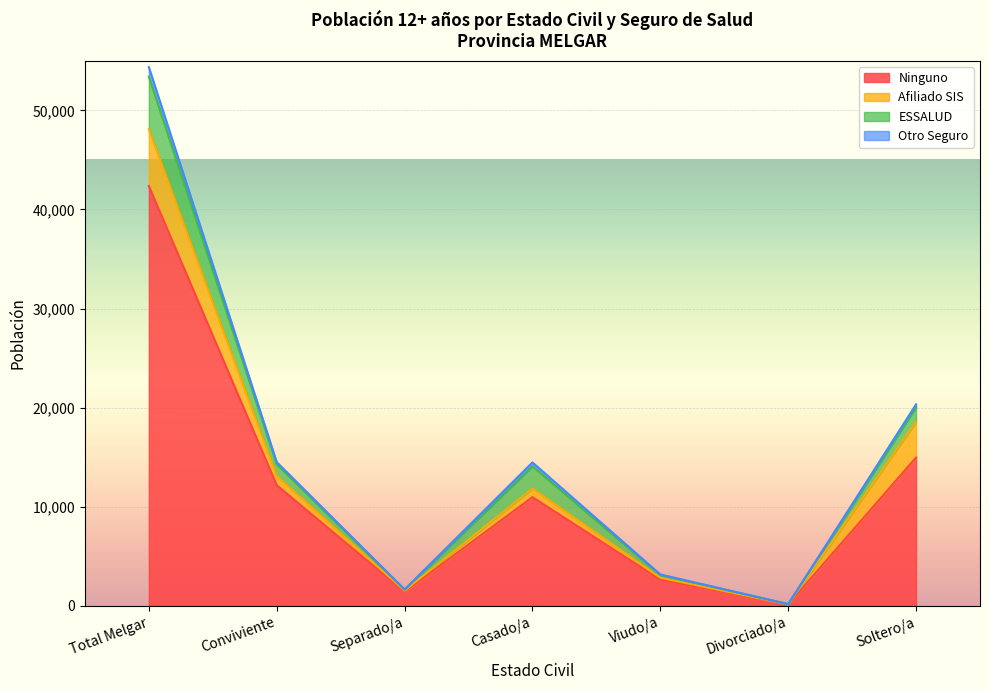

Is it true that Ninguno equals 57687 at Total Melgar?

False